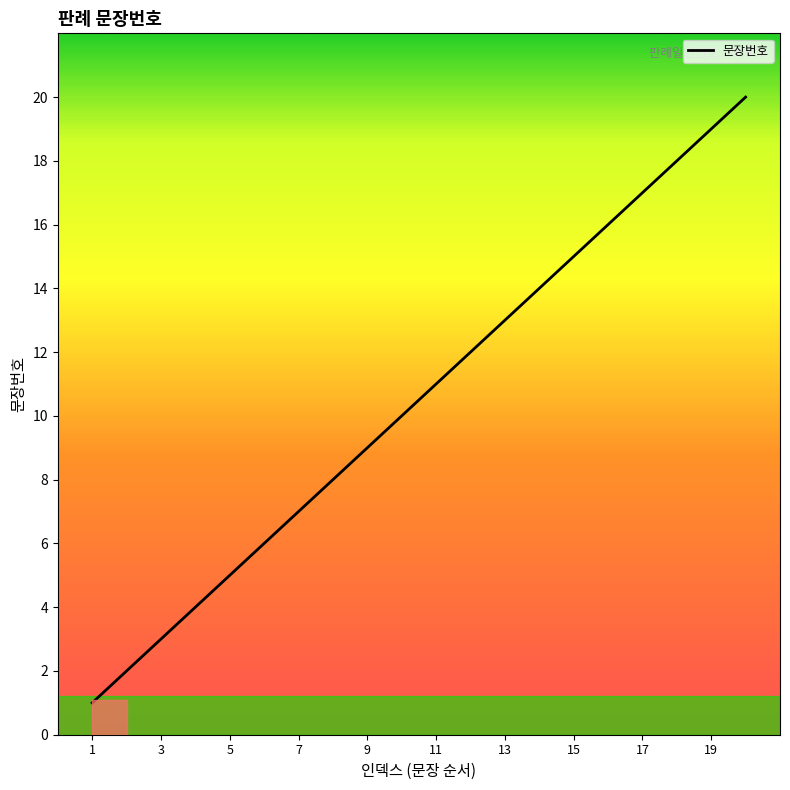

What is the maximum value shown in the chart?

20